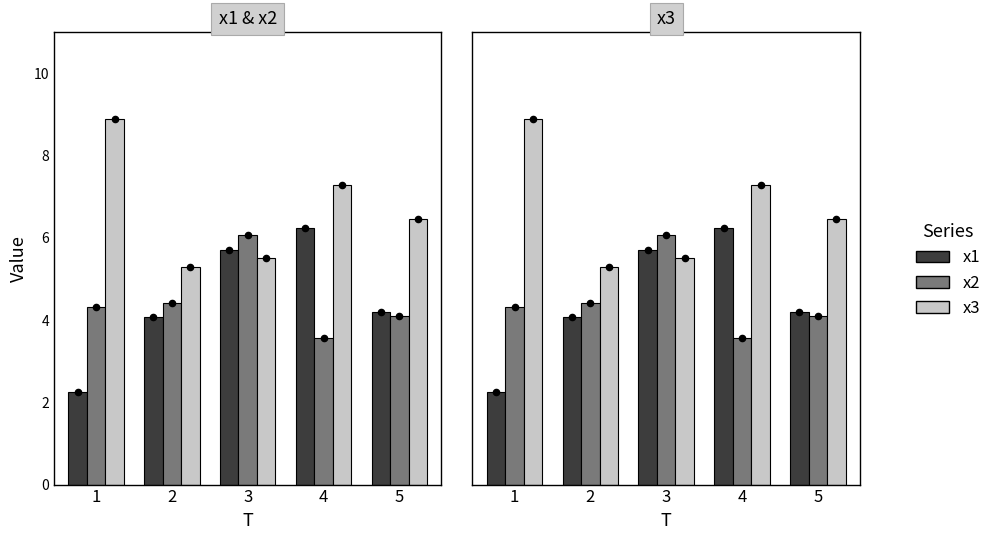

Which series contains the highest Y value?

x3